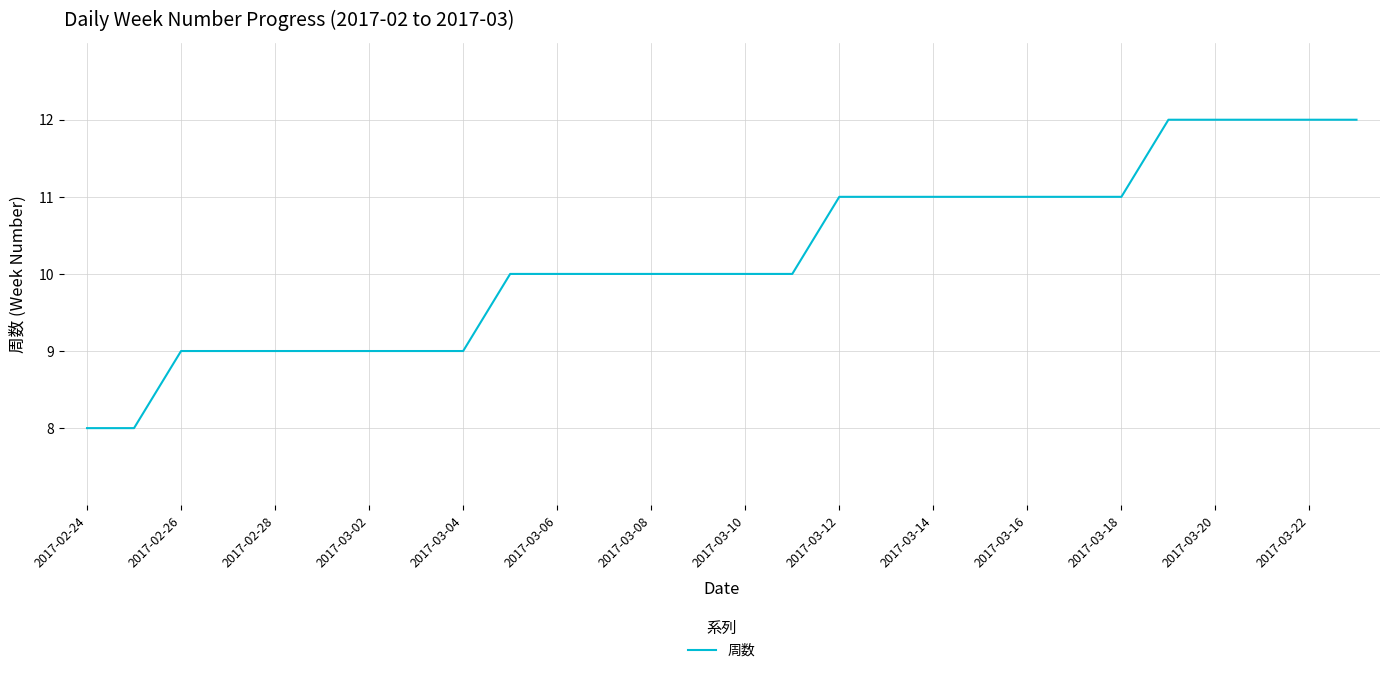

What is the difference between the maximum and minimum values?

4